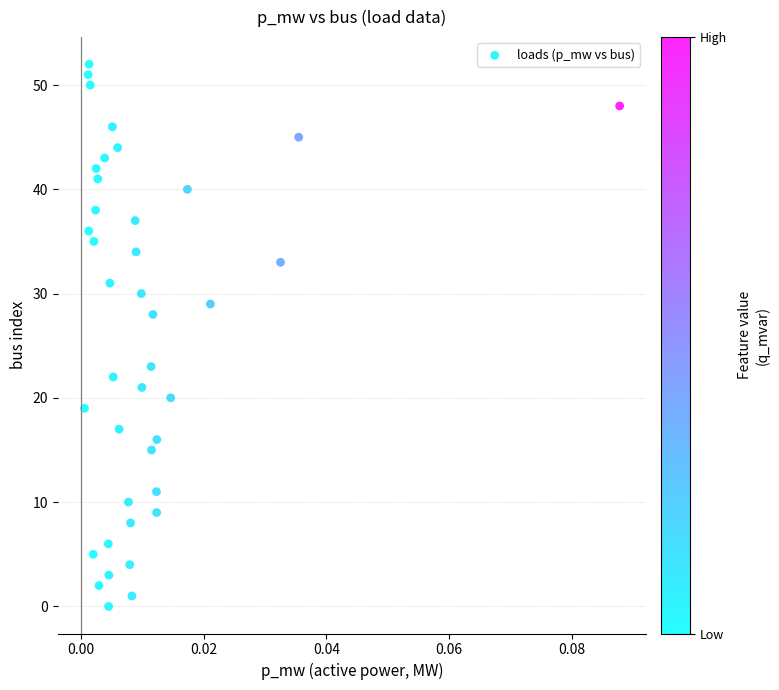

What is the range of Y values (max minus min)?

52